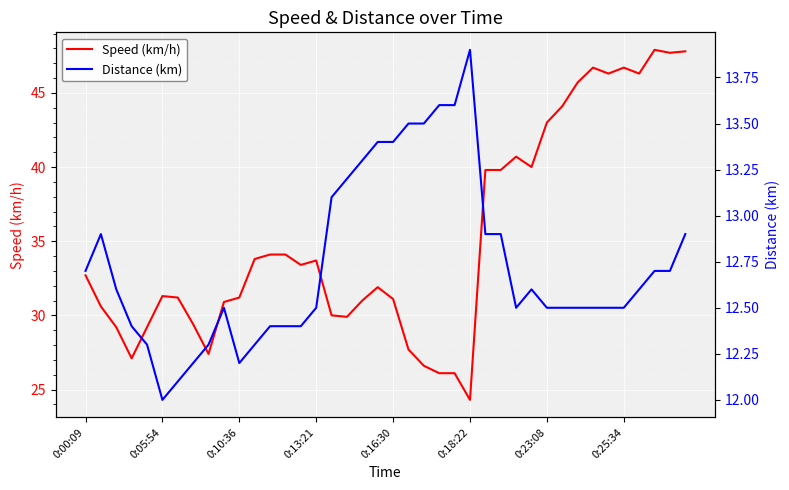

At which category does the chart reach its peak across all series?

37